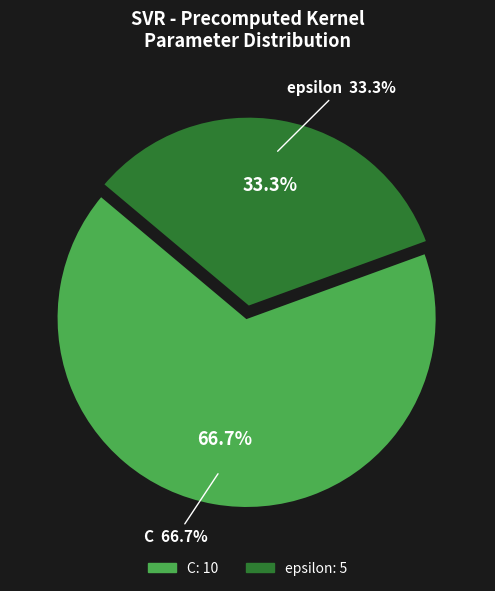

Combined, what portion of the pie is C and epsilon?

100.0%